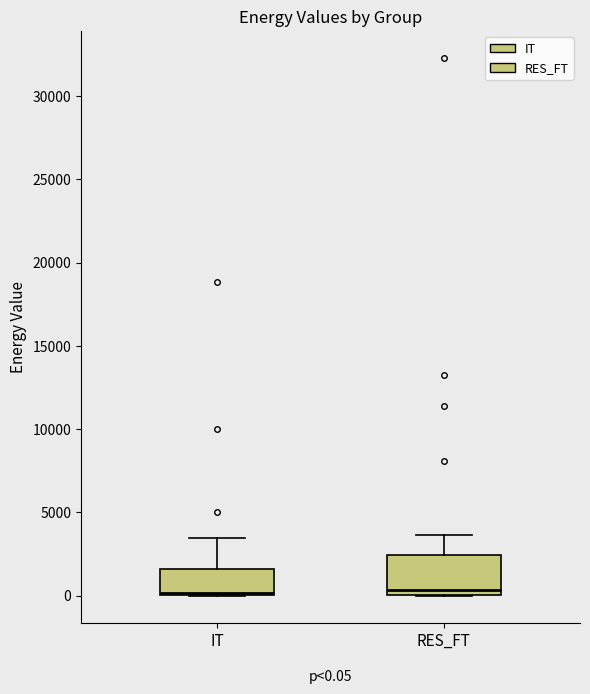

Comparing the boxes themselves (not the whiskers), which one is the tallest?

RES_FT